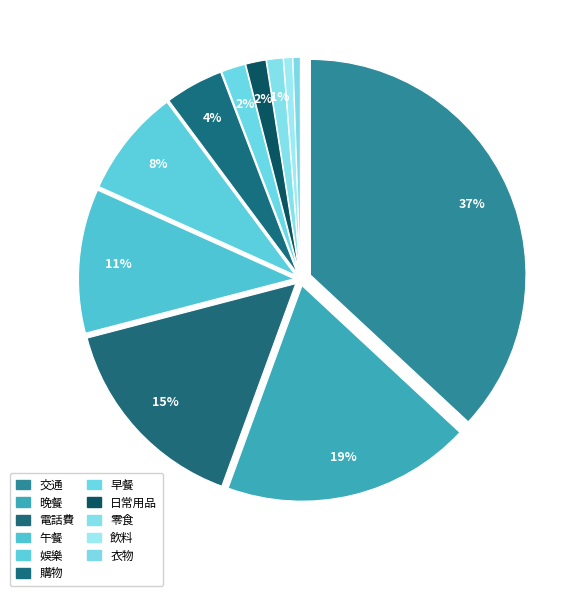

Rank the categories by value from highest to lowest.

交通, 晚餐, 電話費, 午餐, 娛樂, 購物, 早餐, 日常用品, 零食, 飲料, 衣物